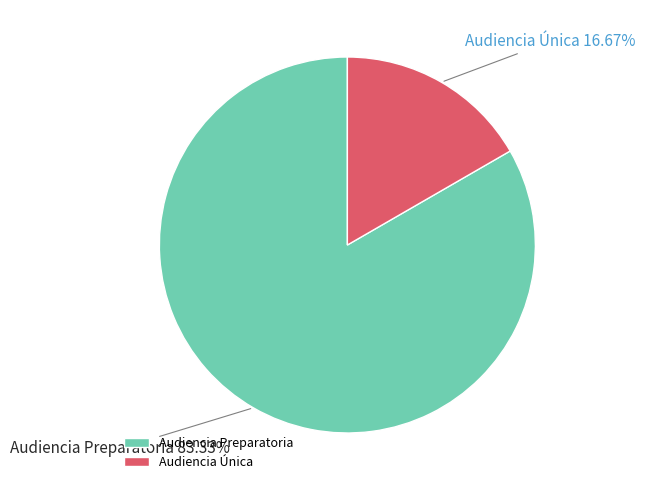

What is the majority slice?

Audiencia Preparatoria